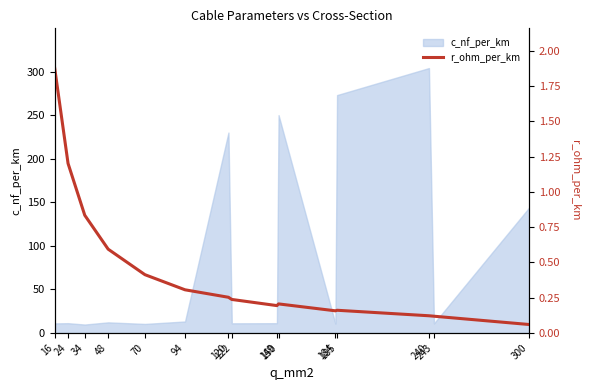

Read the value at 16.

1.9